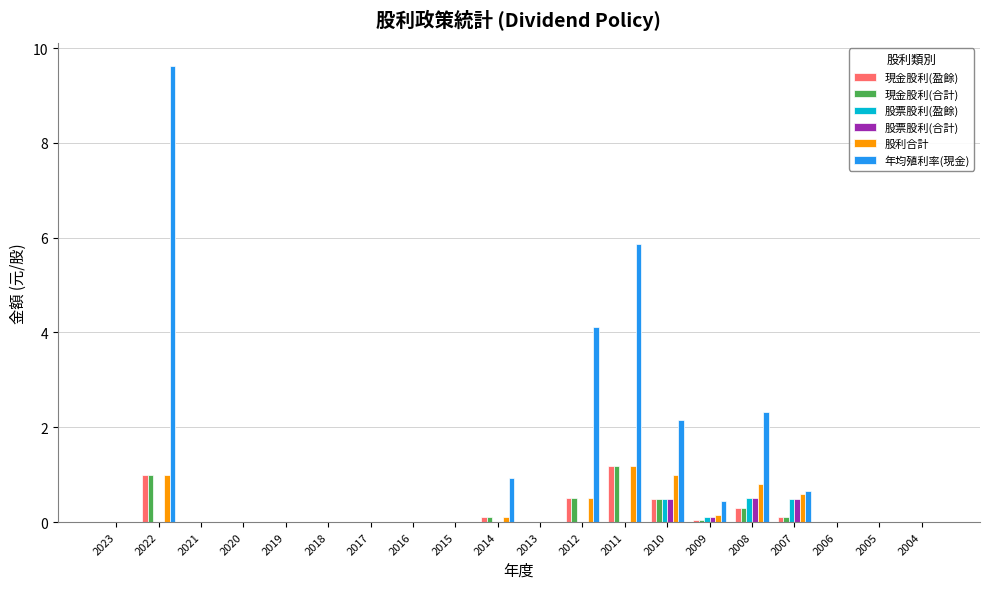

Between 2013 and 2012, which series saw the biggest shift?

年均殖利率(現金)